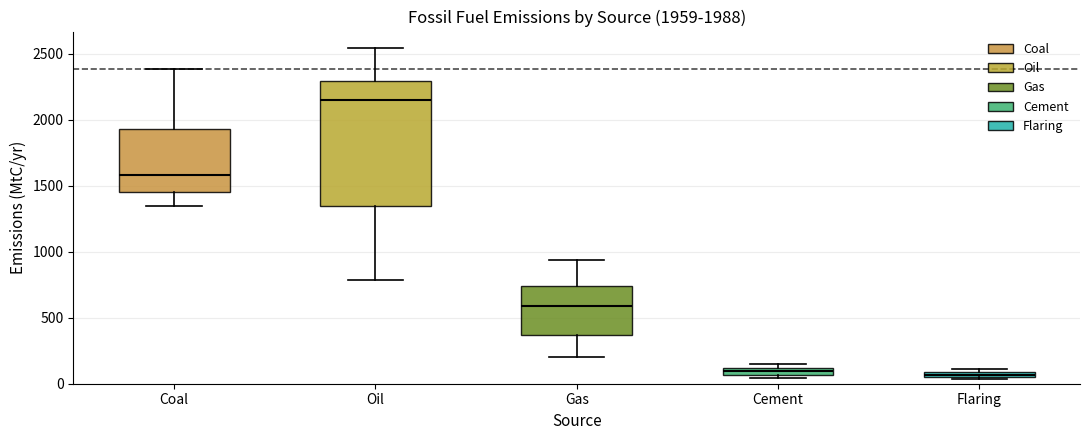

Comparing the boxes themselves (not the whiskers), which one is the tallest?

Oil